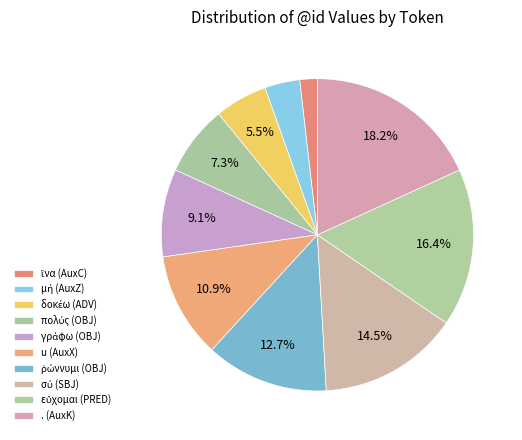

To the nearest percent, what percentage of the pie is πολύς (OBJ)?

7%